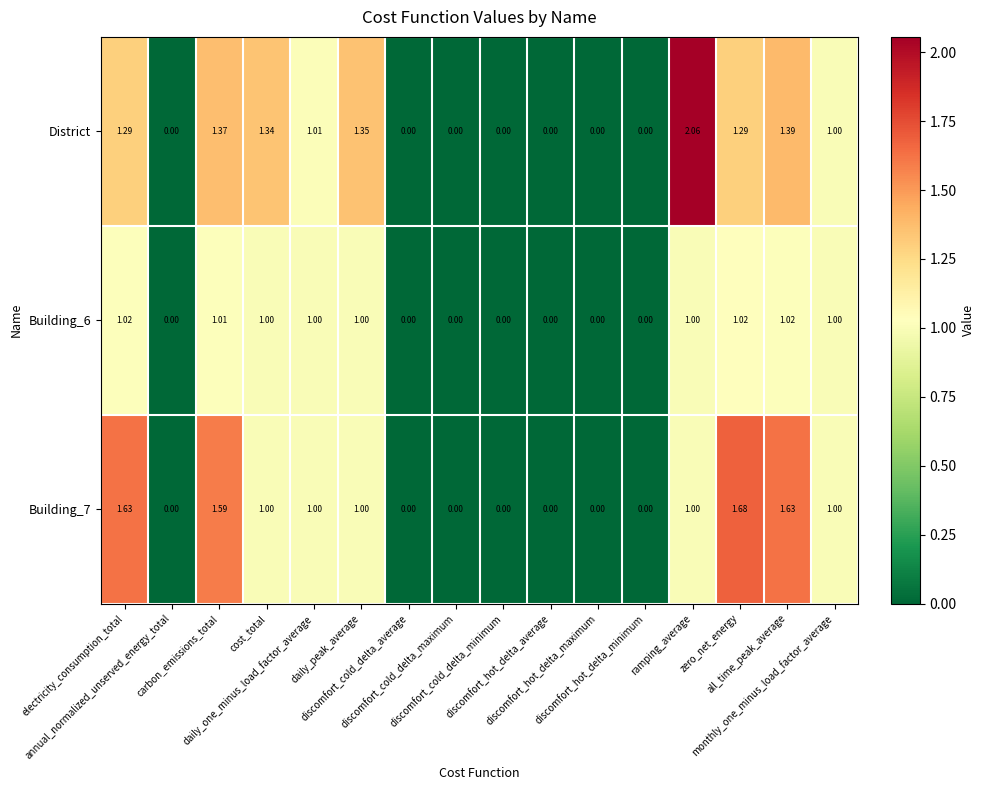

Which series has the largest range (max minus min)?

District